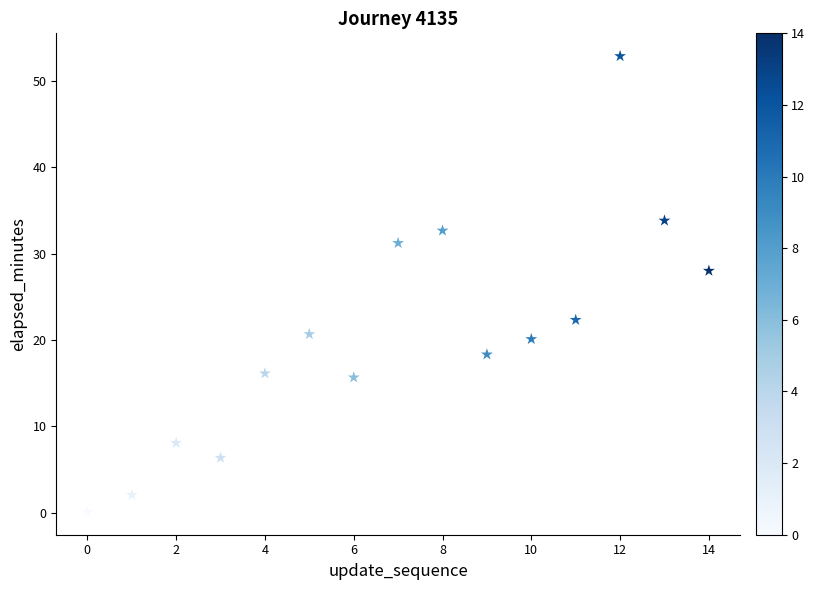

What Y value in the scatter plot is closest to 26?

28.0